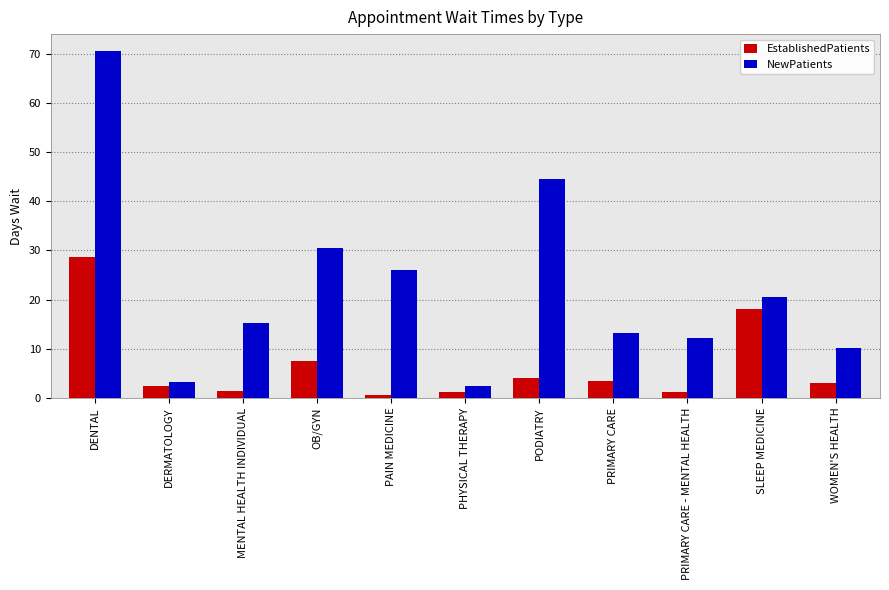

Which series changed the most between MENTAL HEALTH INDIVIDUAL and PODIATRY?

NewPatients